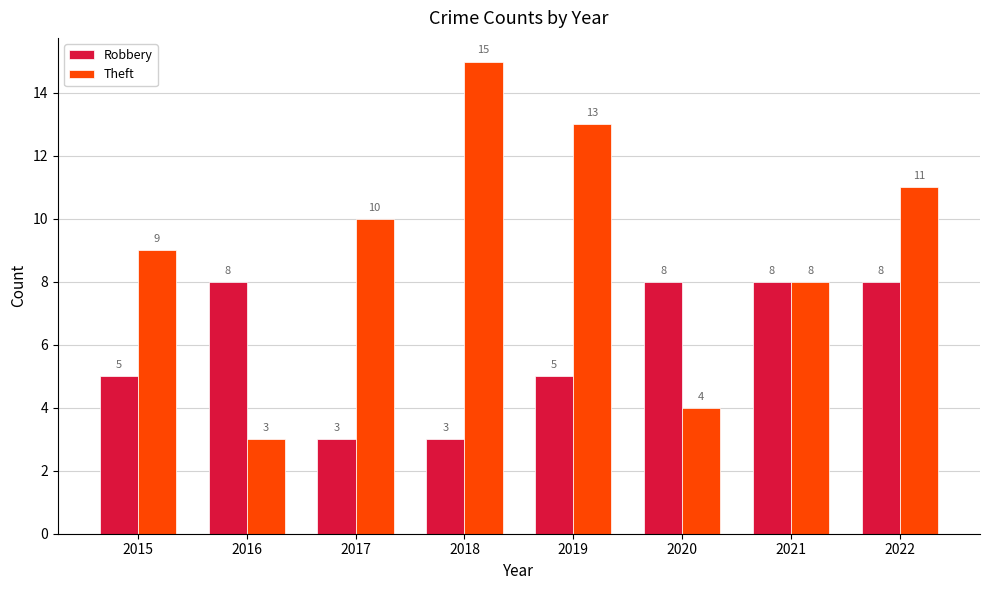

What are all the series names shown in the legend?

Robbery, Theft